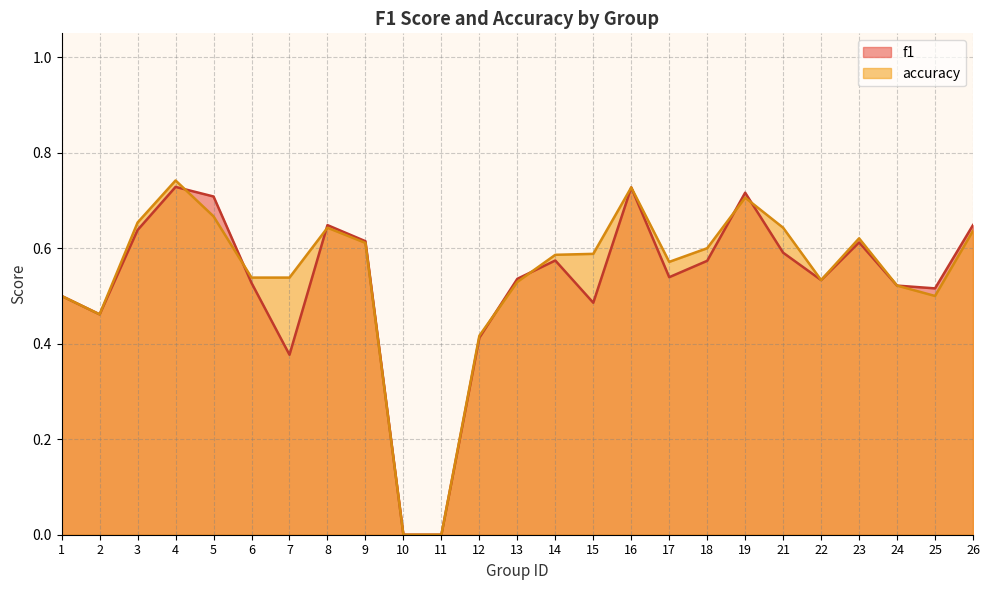

How many interior local valleys does the accuracy series have?

4